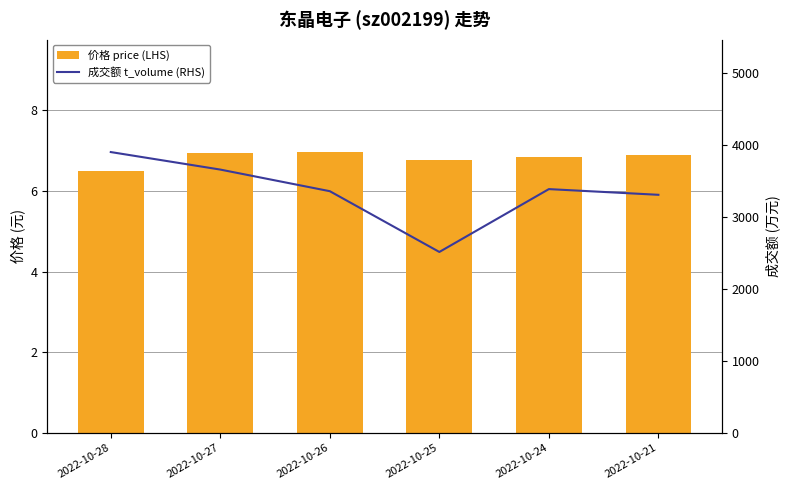

Reading left to right, extract all data points from this chart.

价格 price (LHS): 2022-10-28=6.5	2022-10-27=6.9	2022-10-26=7.0	2022-10-25=6.8	2022-10-24=6.8	2022-10-21=6.9
成交额 t_volume (RHS): 2022-10-28=3897.0	2022-10-27=3654.0	2022-10-26=3354.0	2022-10-25=2511.0	2022-10-24=3383.0	2022-10-21=3304.0